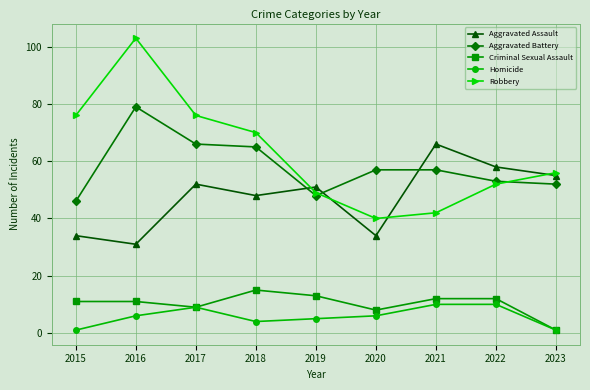

What is the difference between the maximum and minimum values in the Aggravated Battery series?

33